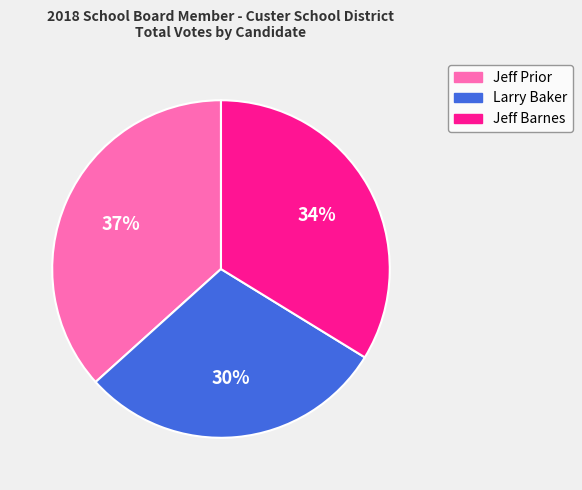

To the nearest percent, what percentage of the pie is Larry Baker?

30%